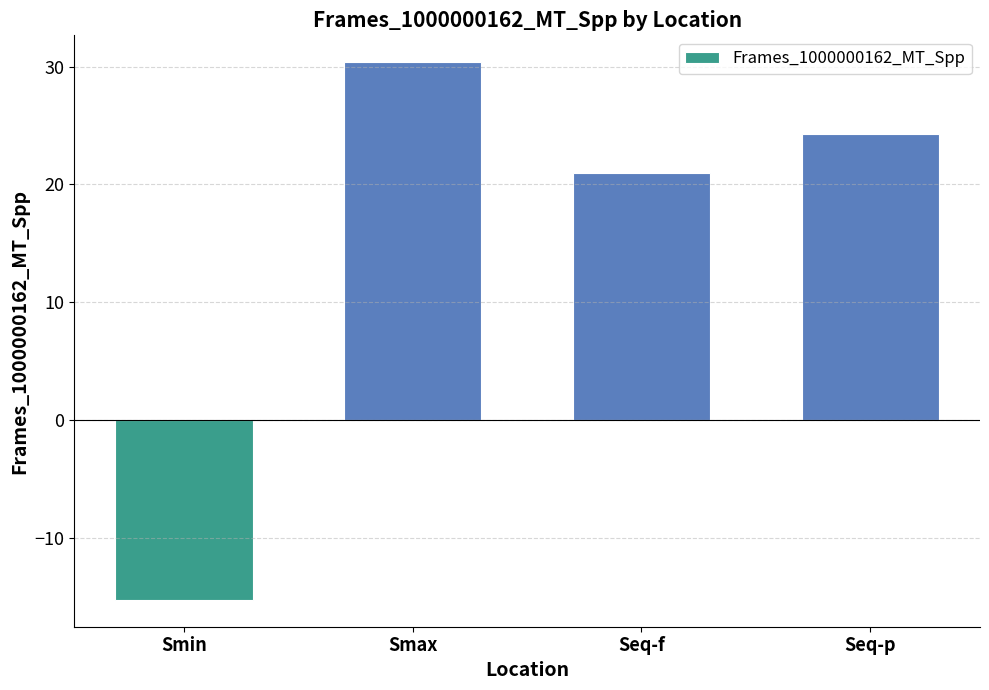

At which label does the data first exceed 24?

Smax